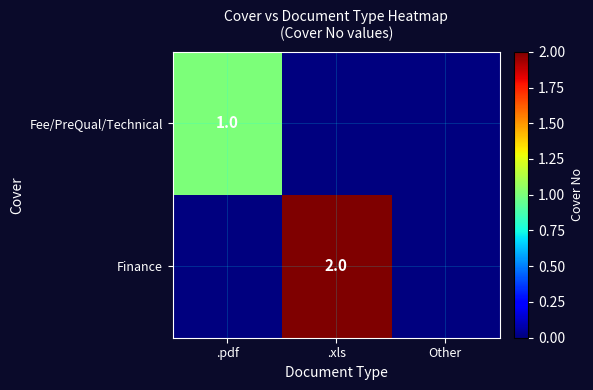

Is the value of Finance at .xls greater than the value of Fee/PreQual/Technical at .pdf?

Yes